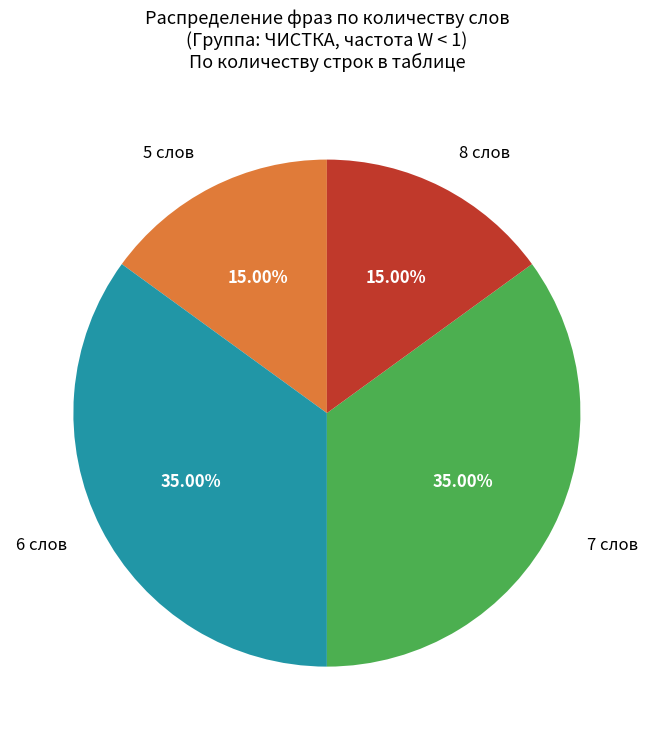

To the nearest percent, what is the difference between the largest and smallest slice percentages?

20%